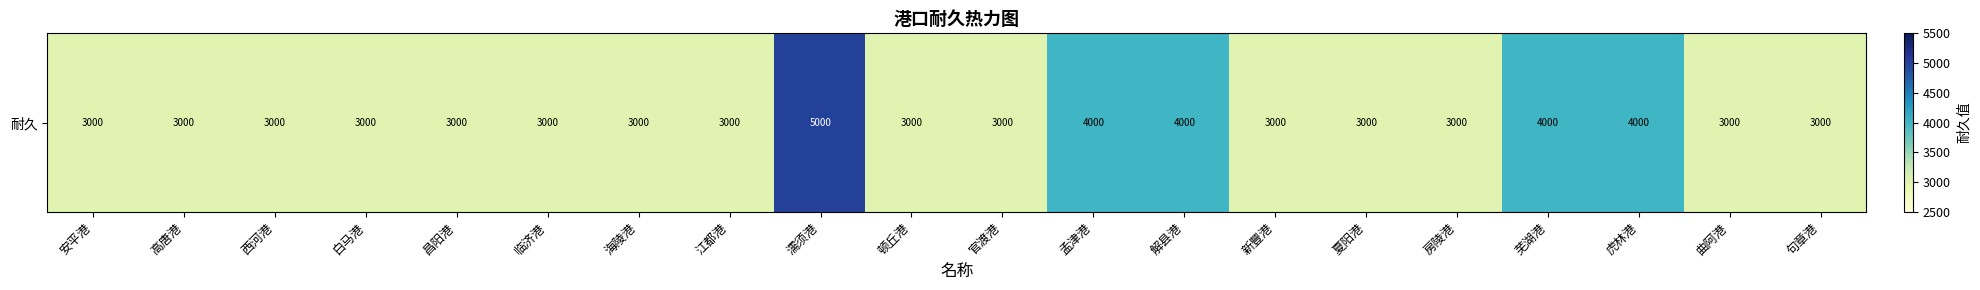

Reading left to right, transcribe all the data shown in this chart.

3000	3000	3000	3000	3000	3000	3000	3000	5000	3000	3000	4000	4000	3000	3000	3000	4000	4000	3000	3000